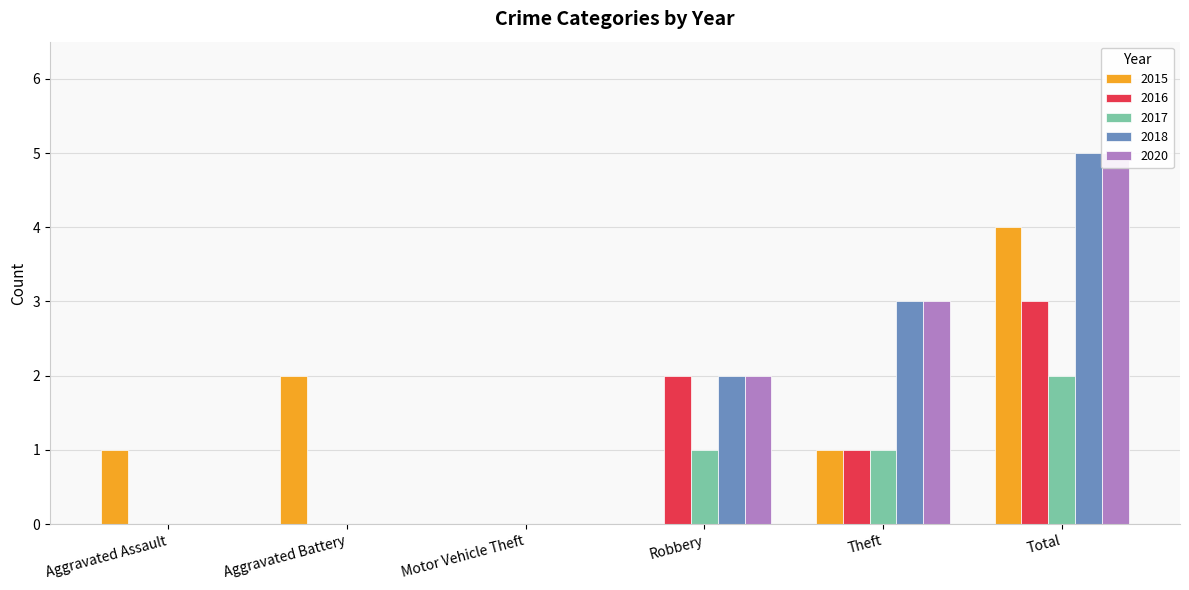

Between Aggravated Battery and Robbery, which is larger?

Aggravated Battery